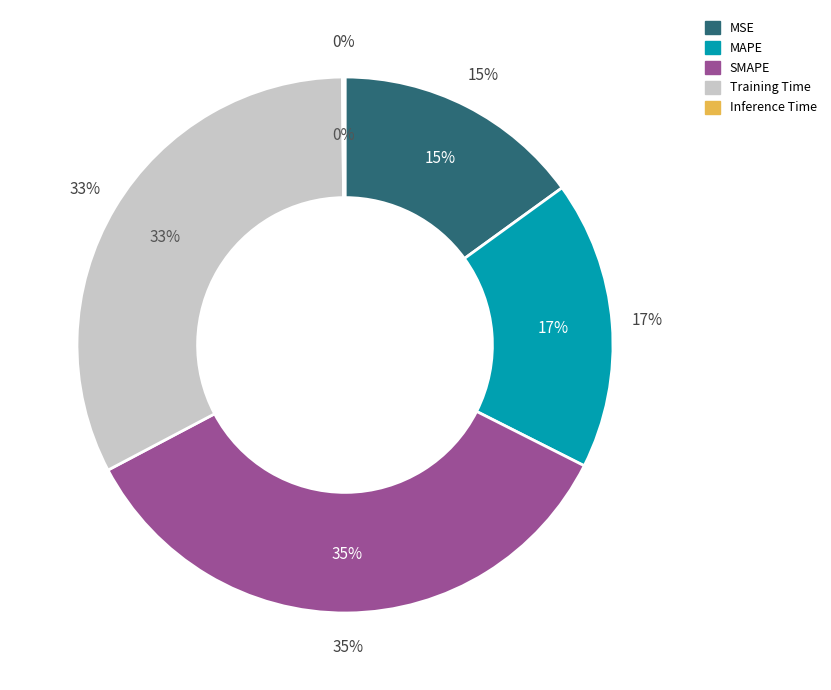

What percentage is the SMAPE slice, to the nearest percent?

35%